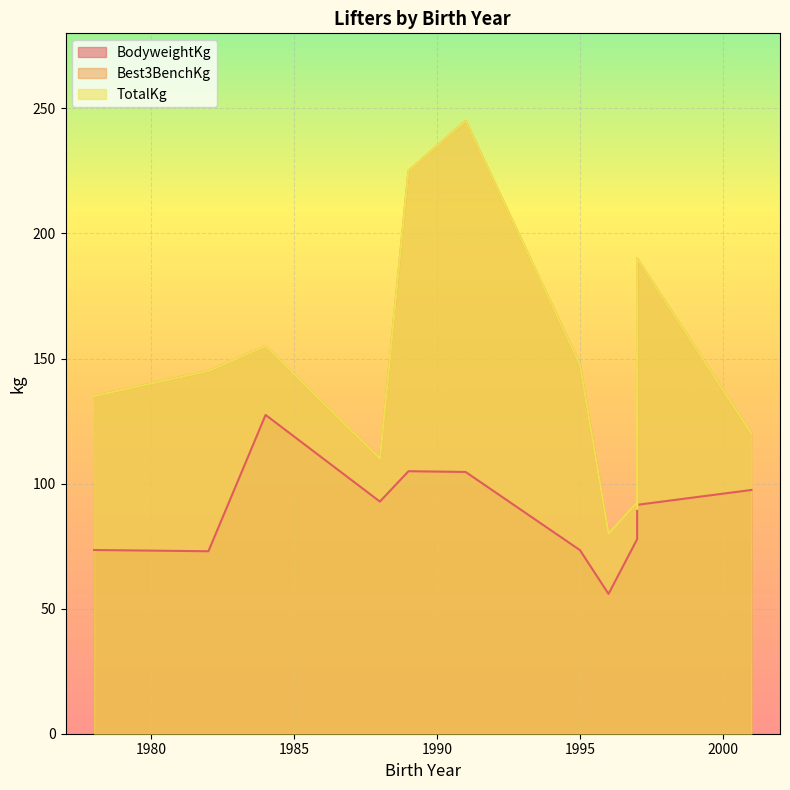

What is the highest value of the TotalKg series?

245.0